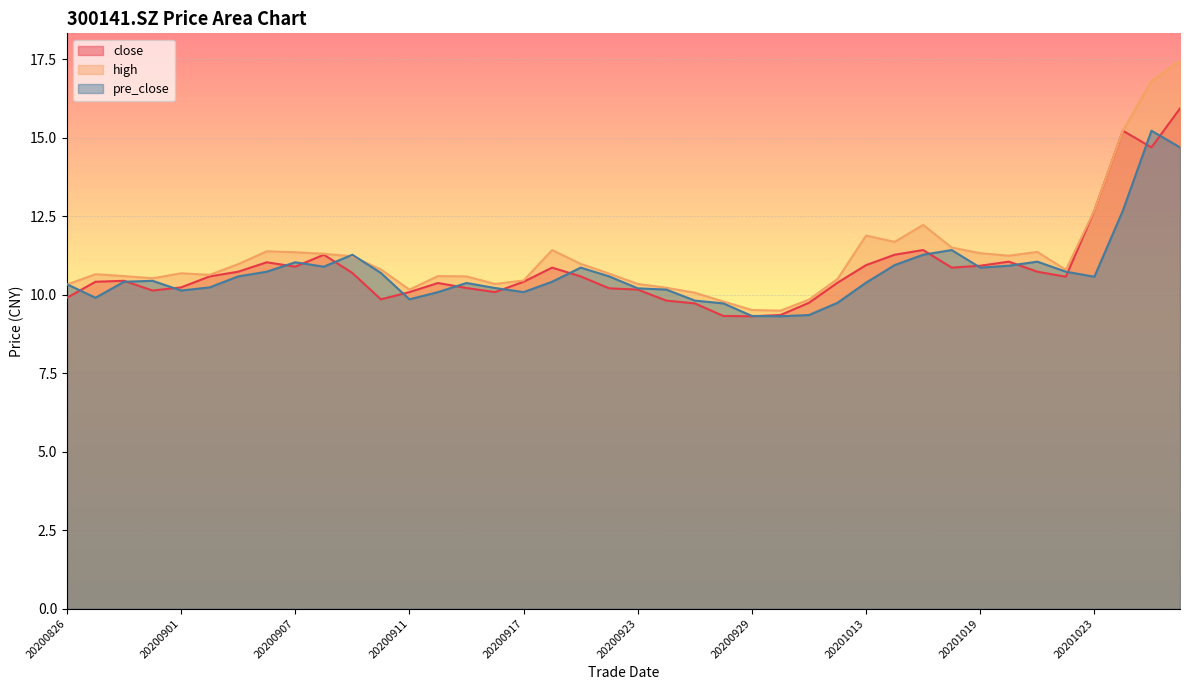

Which series changed the most between 20200831 and 20200915?

close